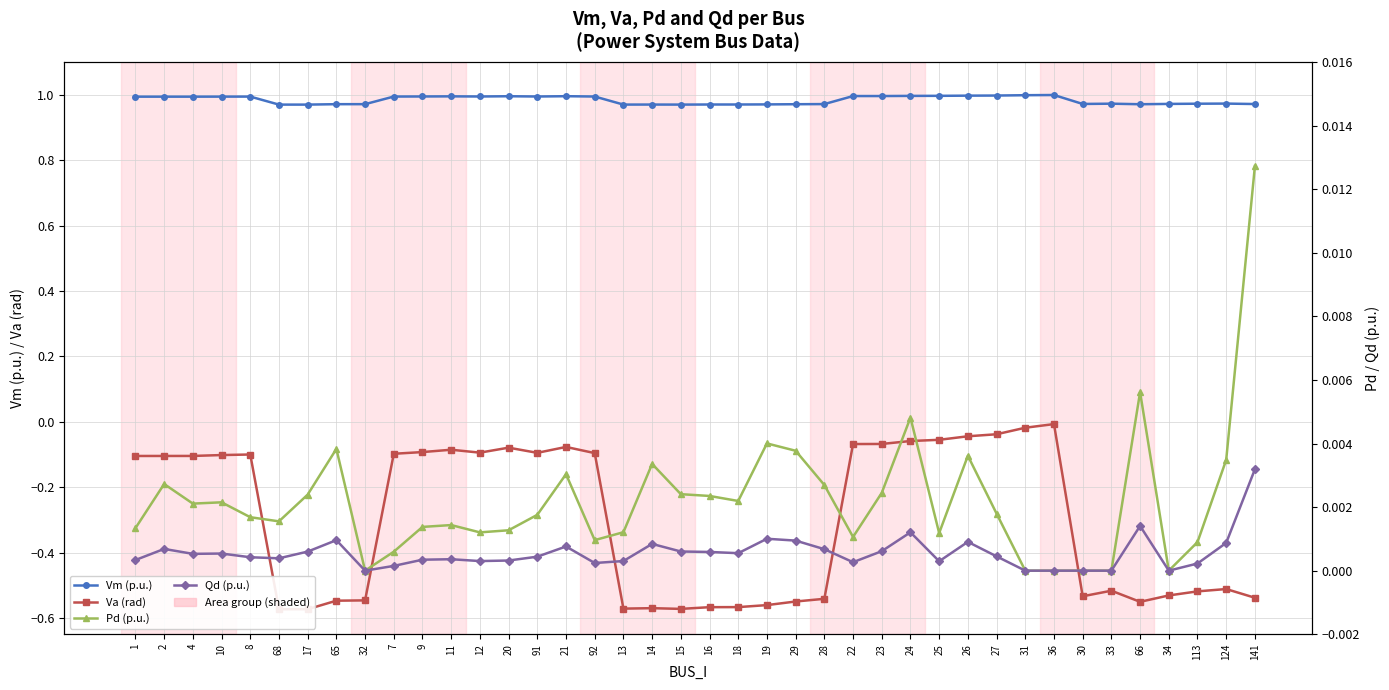

Read the Vm (p.u.) value at 29.

1.0